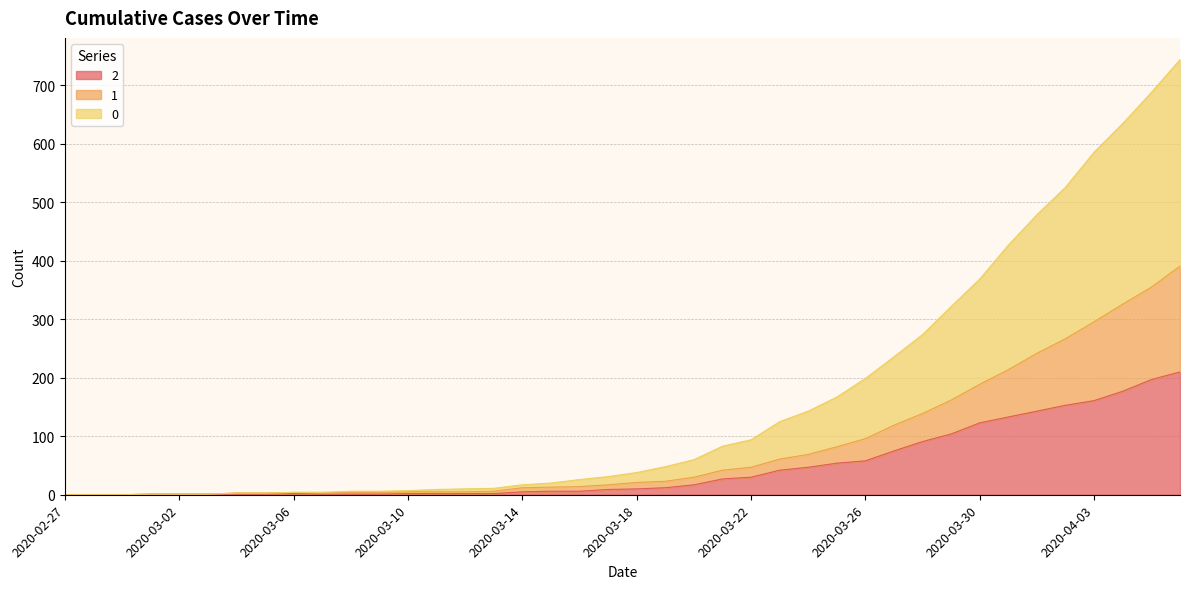

What is the maximum value shown in the chart?

744